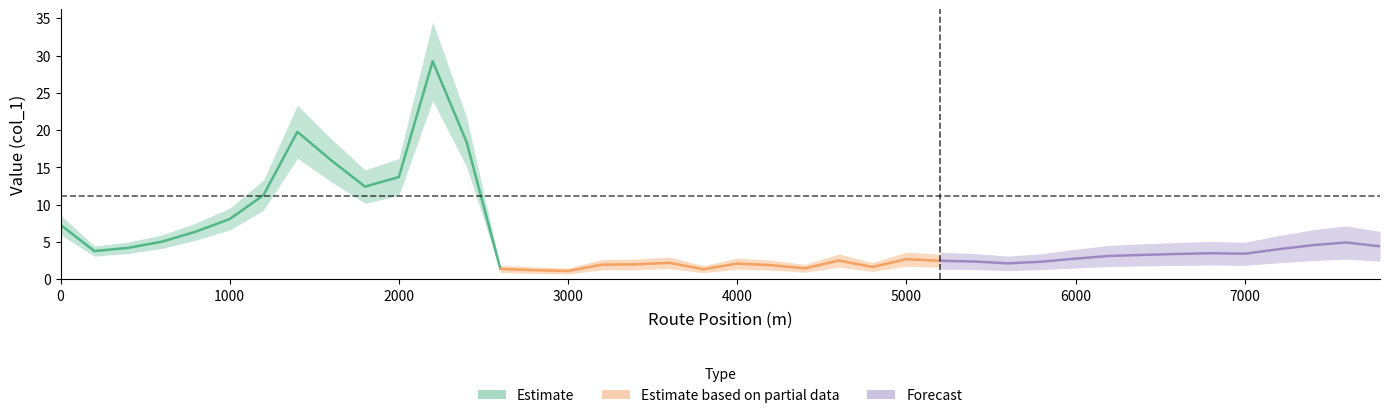

The value at 6400 is 1.9. True or false?

False